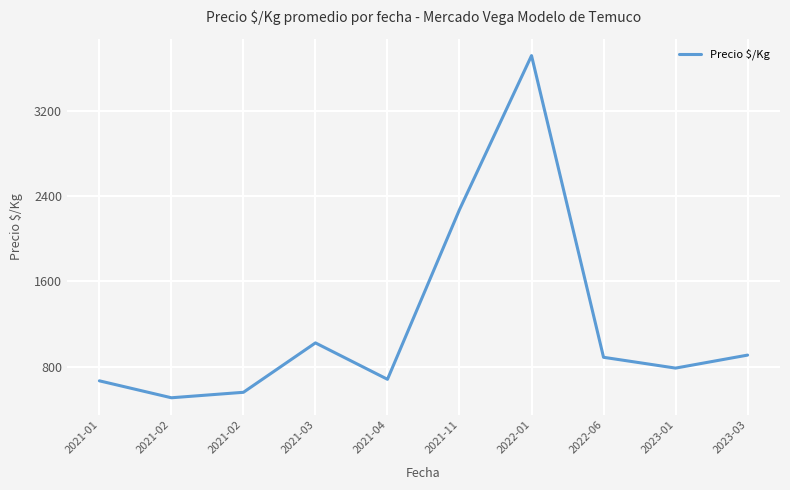

How many lines are shown in the chart?

1